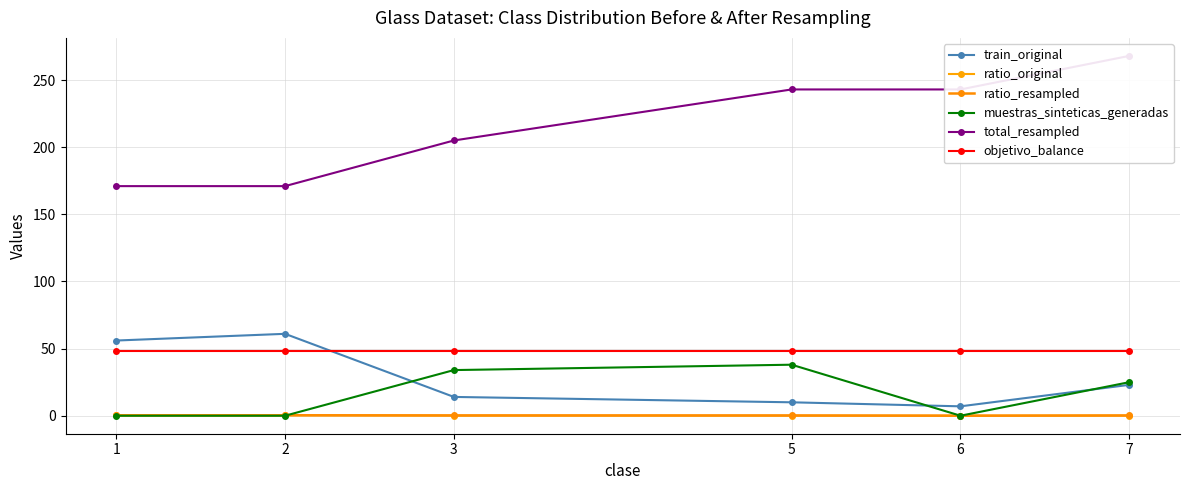

Which has a higher value, 1 or 7?

1